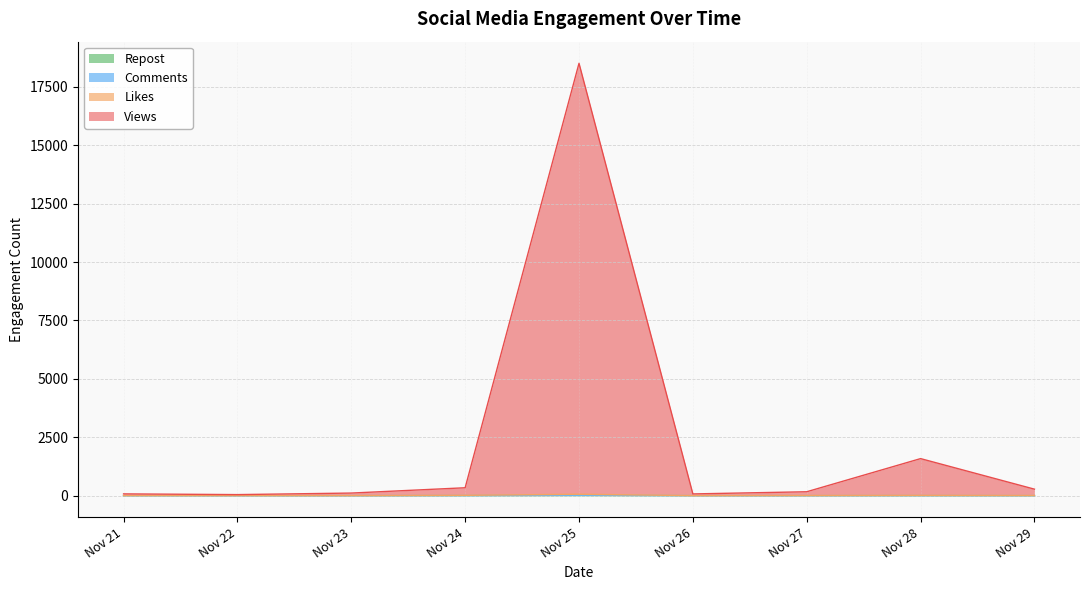

How many values in Repost are above zero?

4